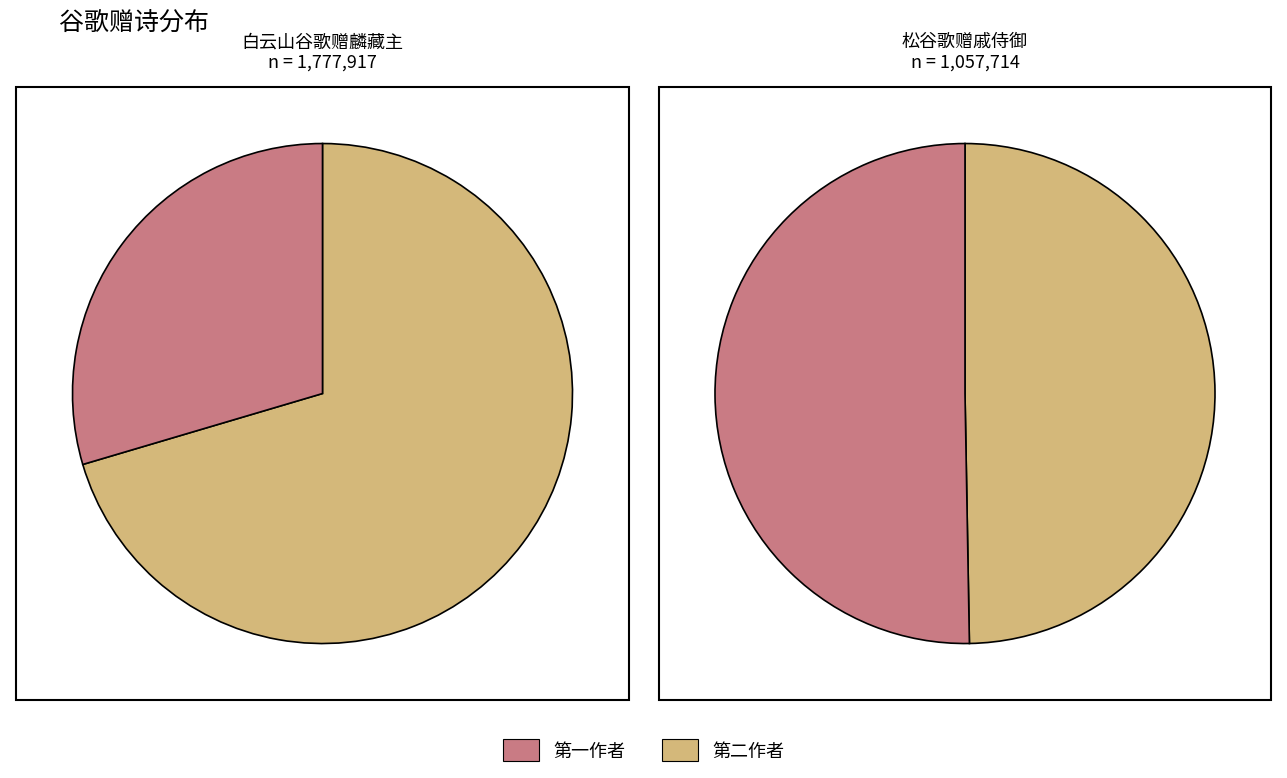

How many segments does this pie chart have?

4